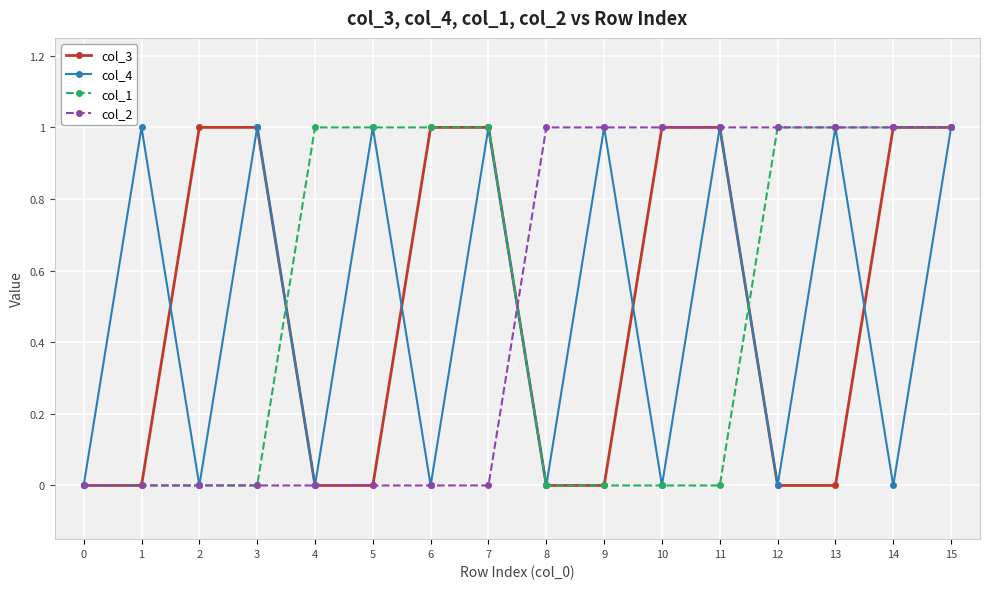

Count the col_1 values in the range 0 to 1.

16